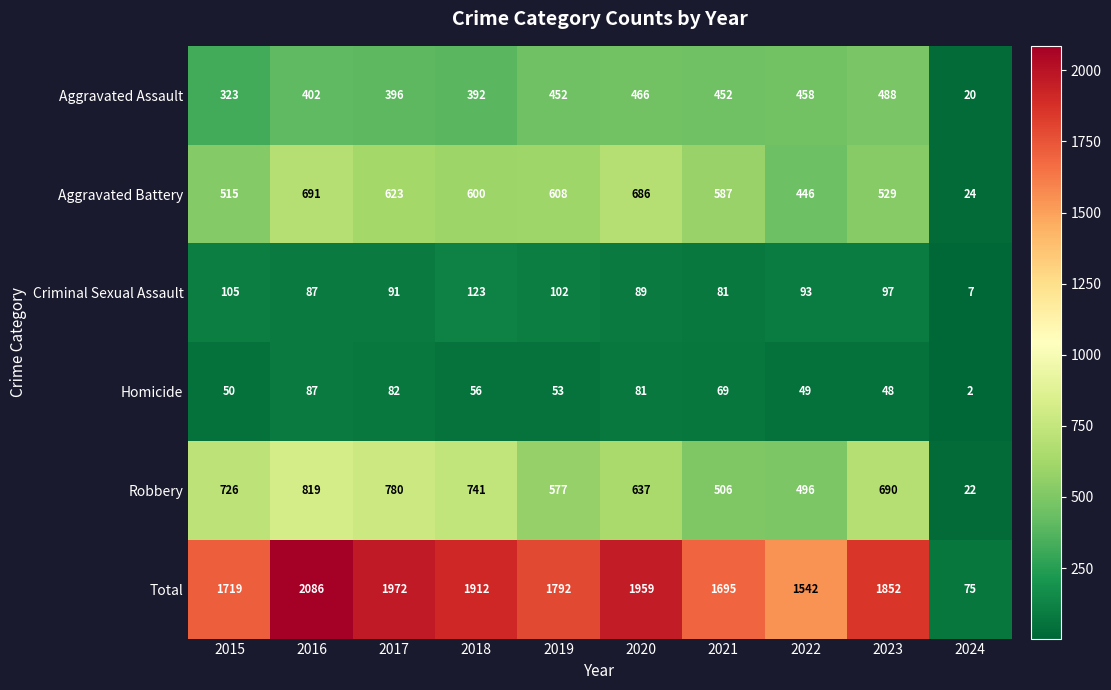

How many categories are shown in the chart?

10